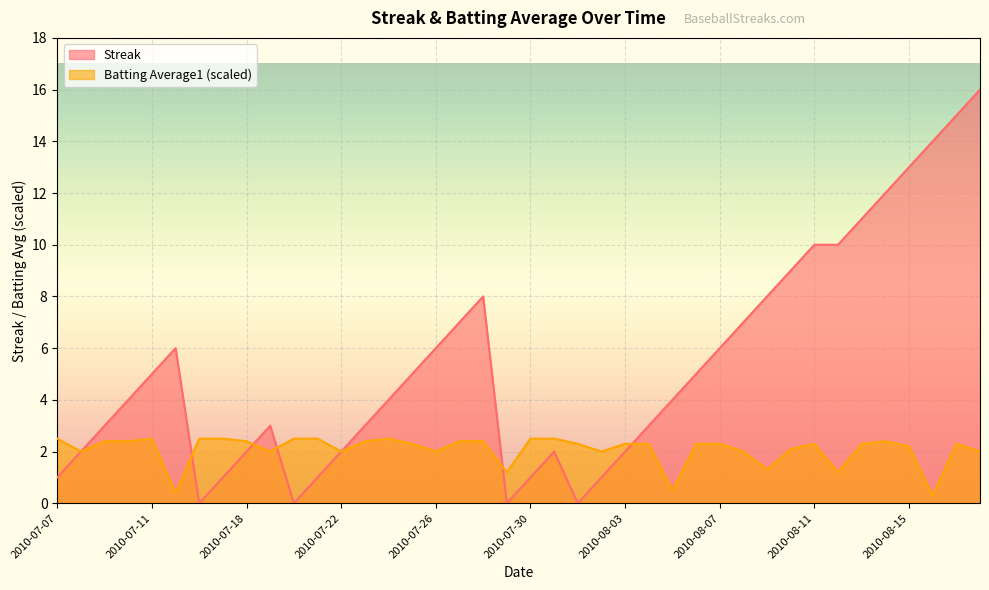

True or false: Batting Average1 has a value of 2.3 at 2010-08-11.

True